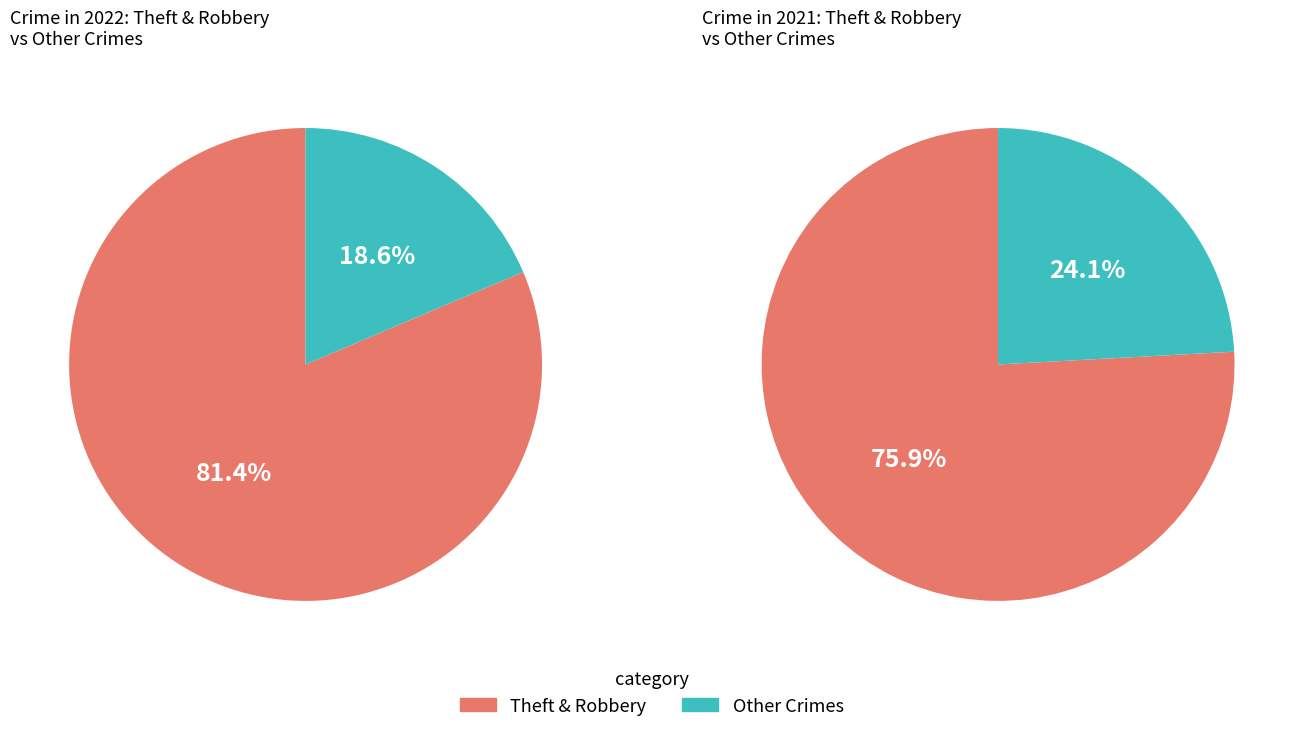

Does Aggravated Assault account for over 50% of the chart?

No